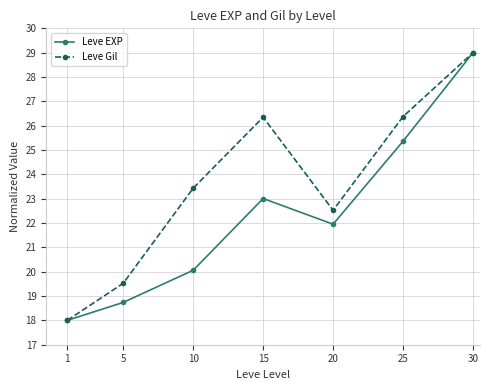

How many lines are shown in the chart?

2